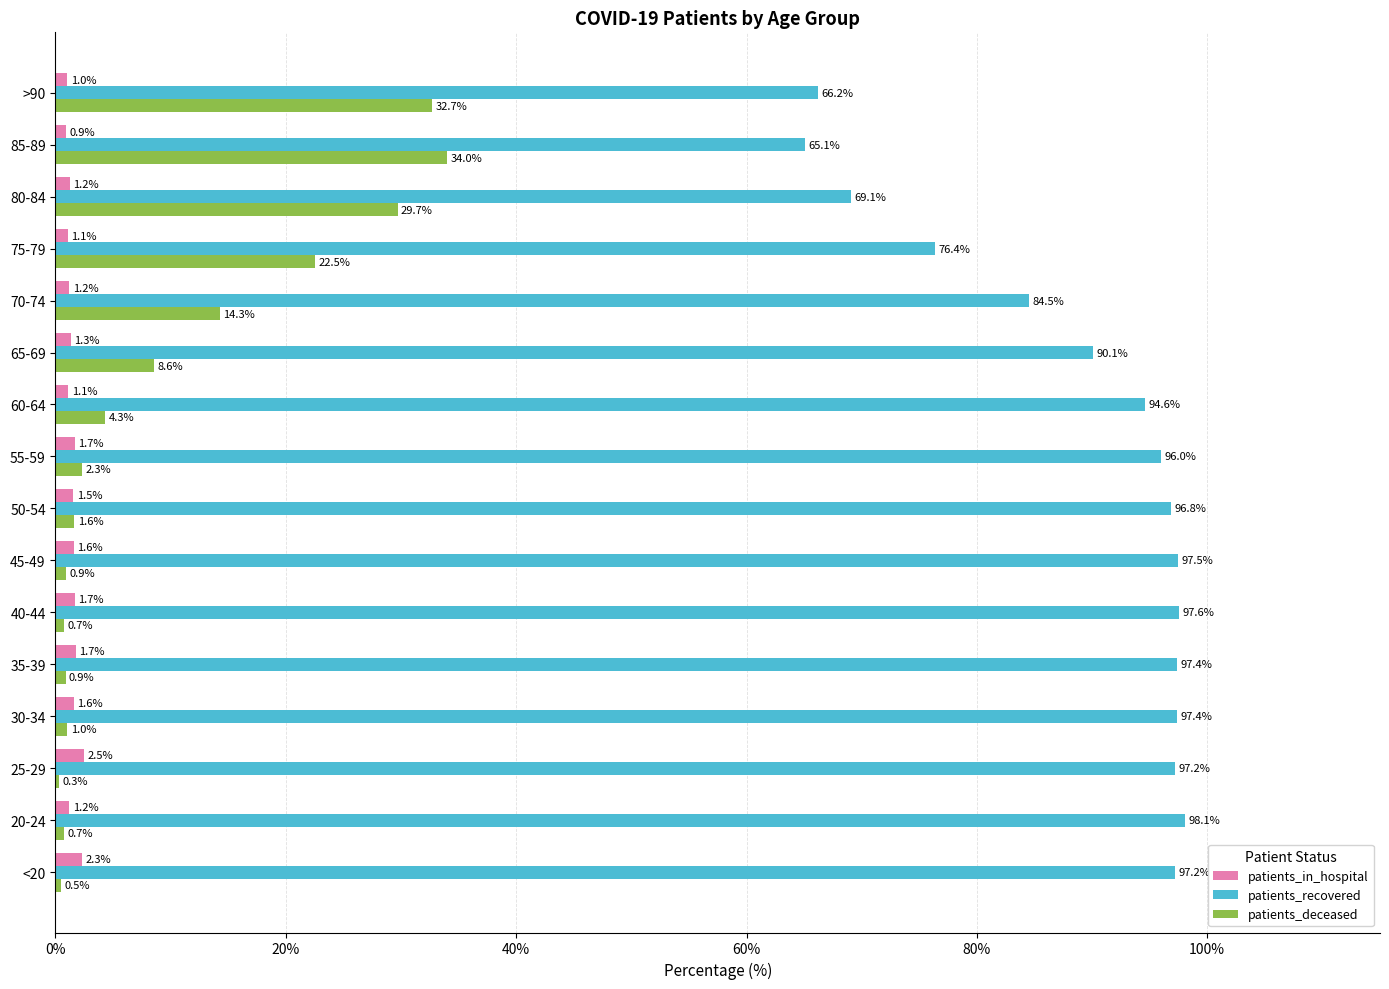

At which label is patients_recovered closest to 81?

70-74